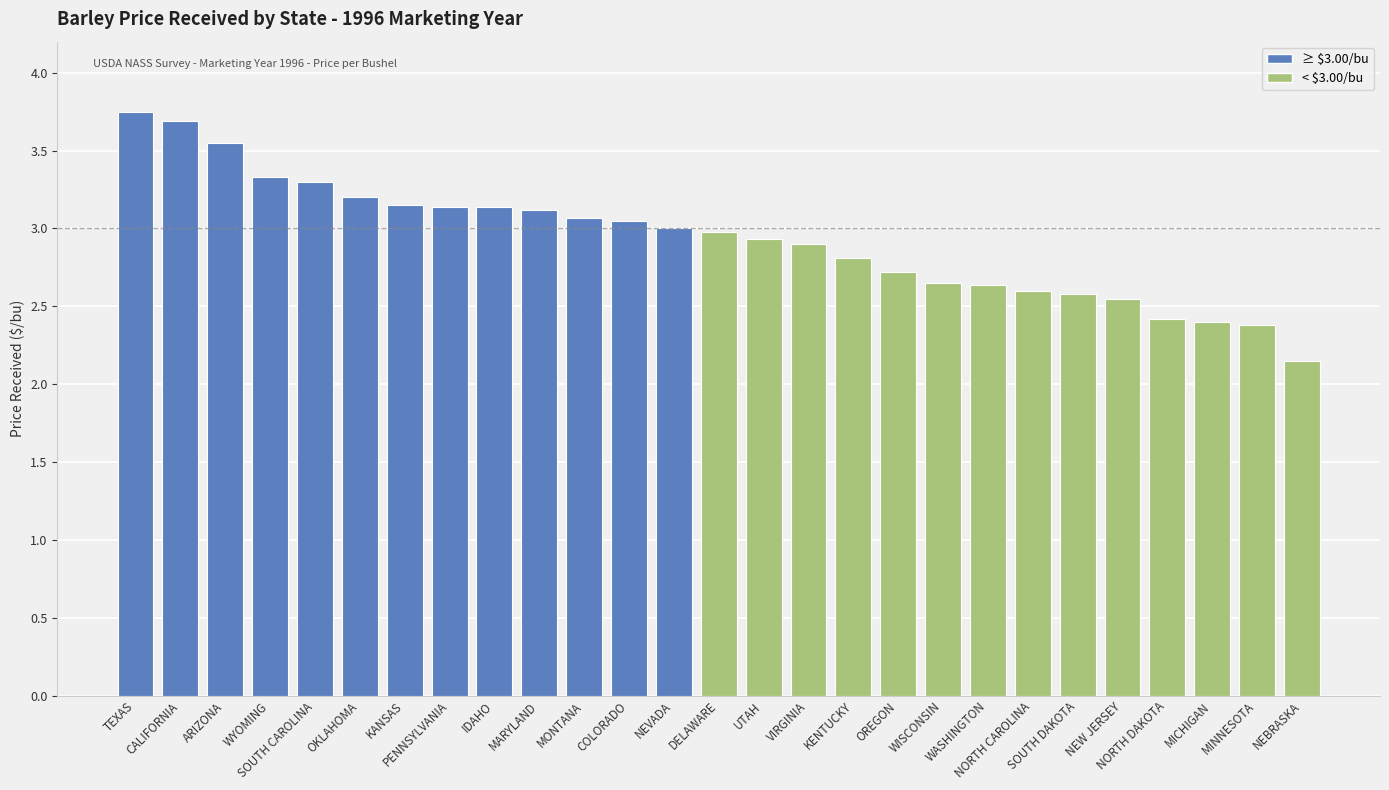

What is the difference between the second highest and second lowest values?

1.3